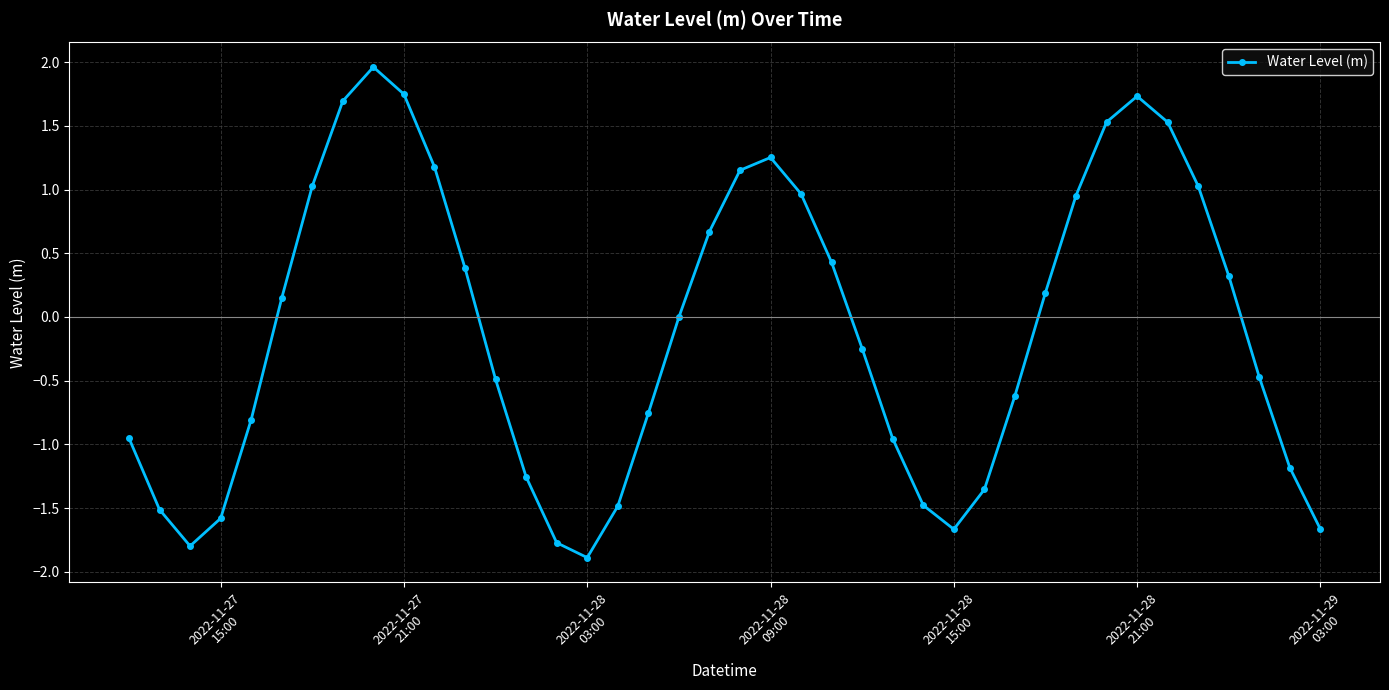

What is the value of the 20th point from the left?

0.7